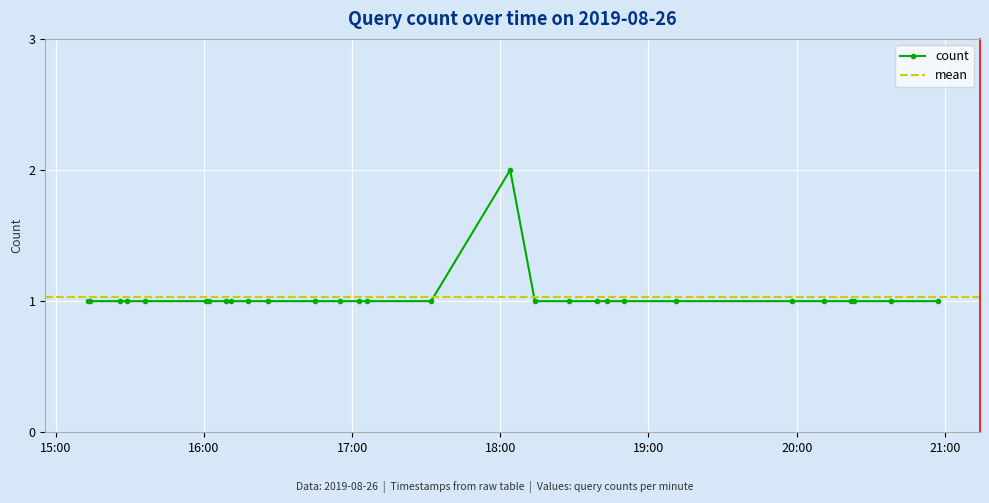

What is the average value?

1